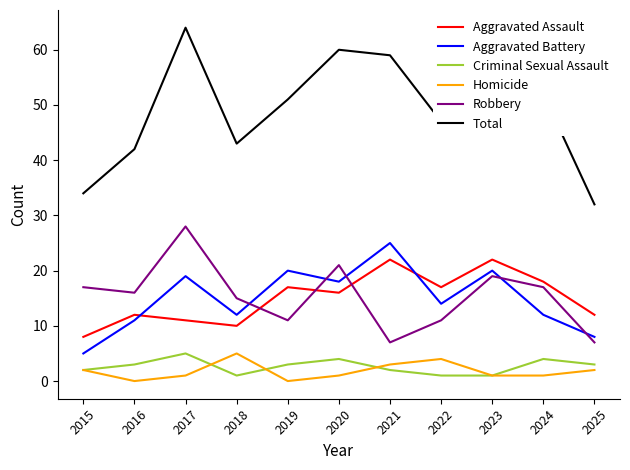

What are all the series names shown in the legend?

Aggravated Assault, Aggravated Battery, Criminal Sexual Assault, Homicide, Robbery, Total